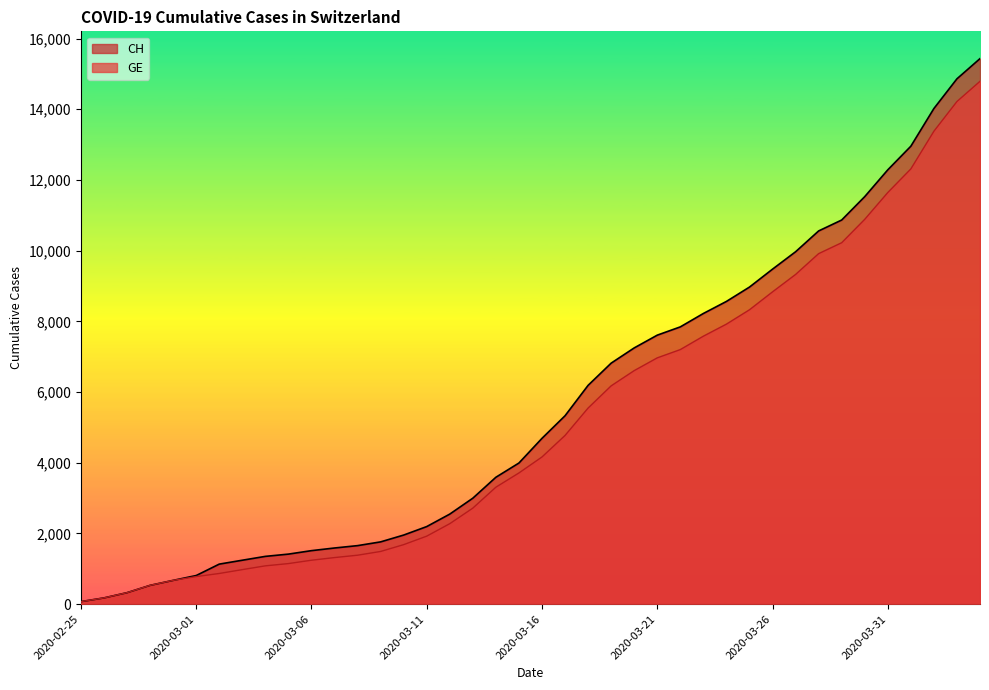

At which label does CH reach its minimum?

2020-02-25